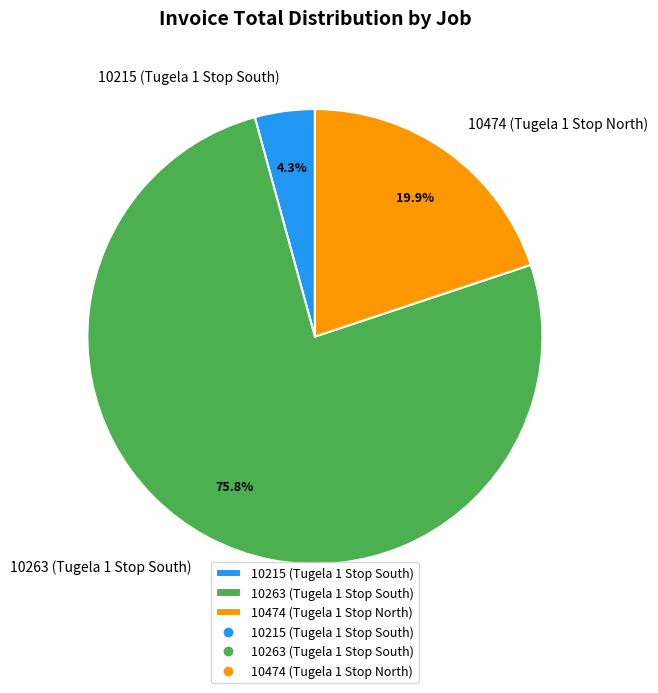

Which category has the biggest portion of the pie?

10263 (Tugela 1 Stop South)